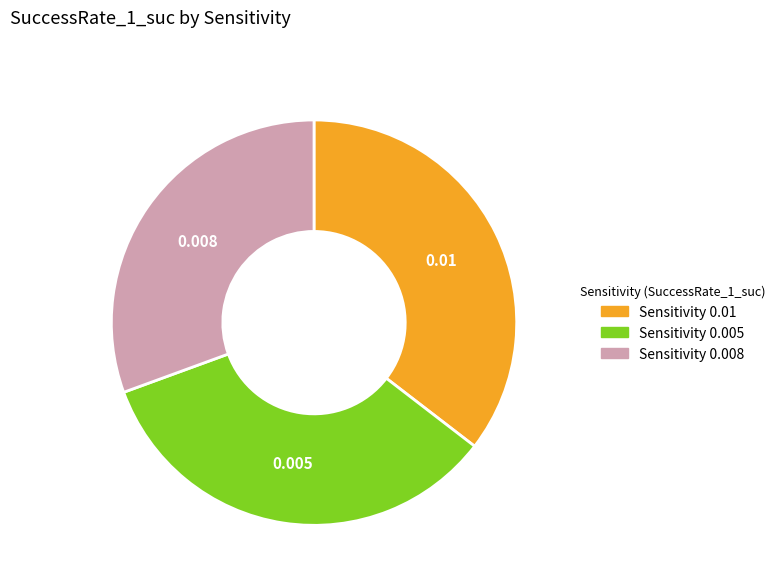

Does Sensitivity 0.01 account for over 50% of the chart?

No